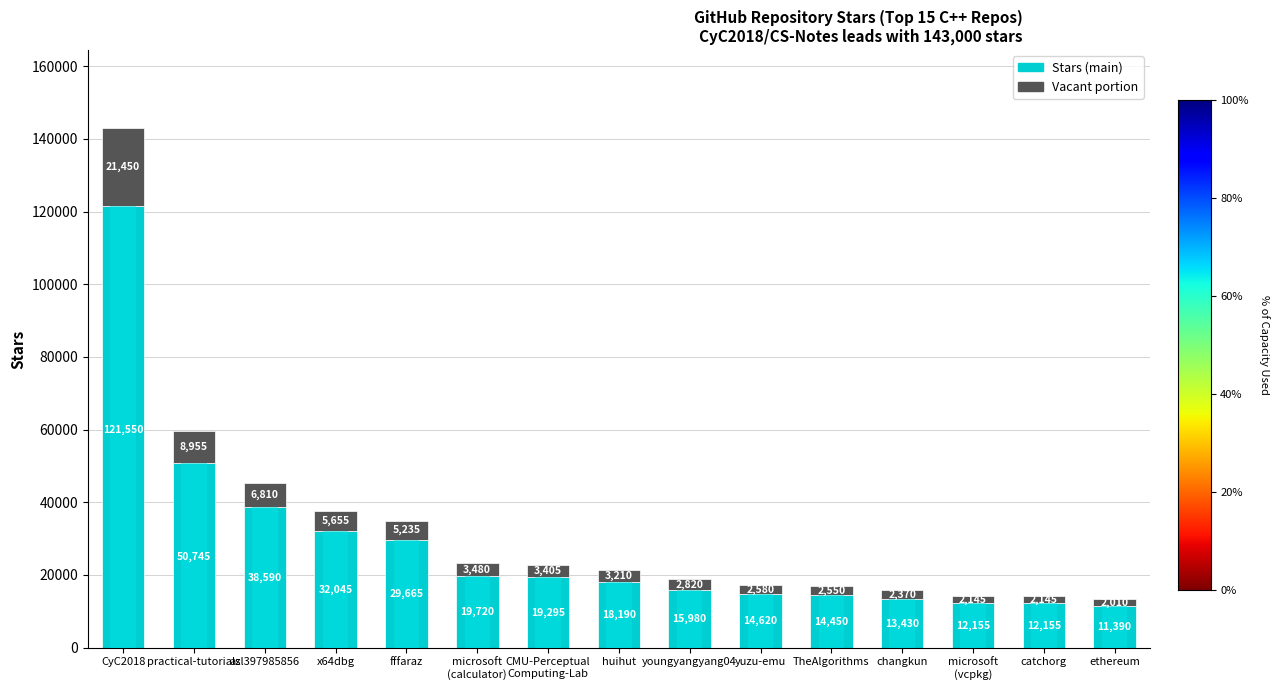

Between yuzu-emu and microsoft
(vcpkg), which is larger?

yuzu-emu